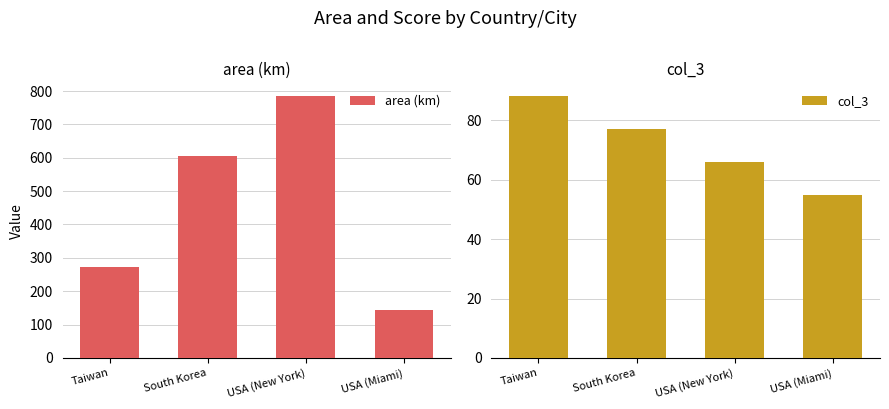

Count the number of data series in this chart.

2